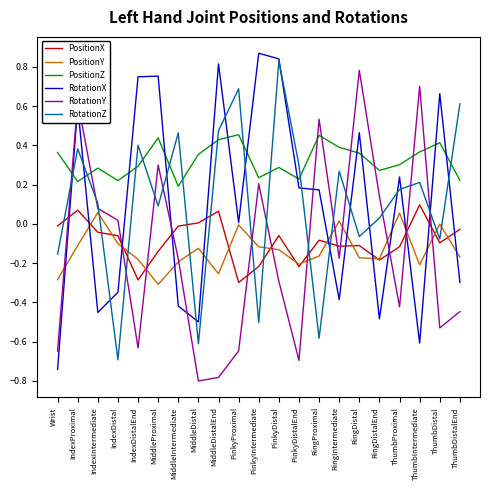

Where do PositionY and RotationZ first cross each other?

IndexIntermediate and IndexDistal